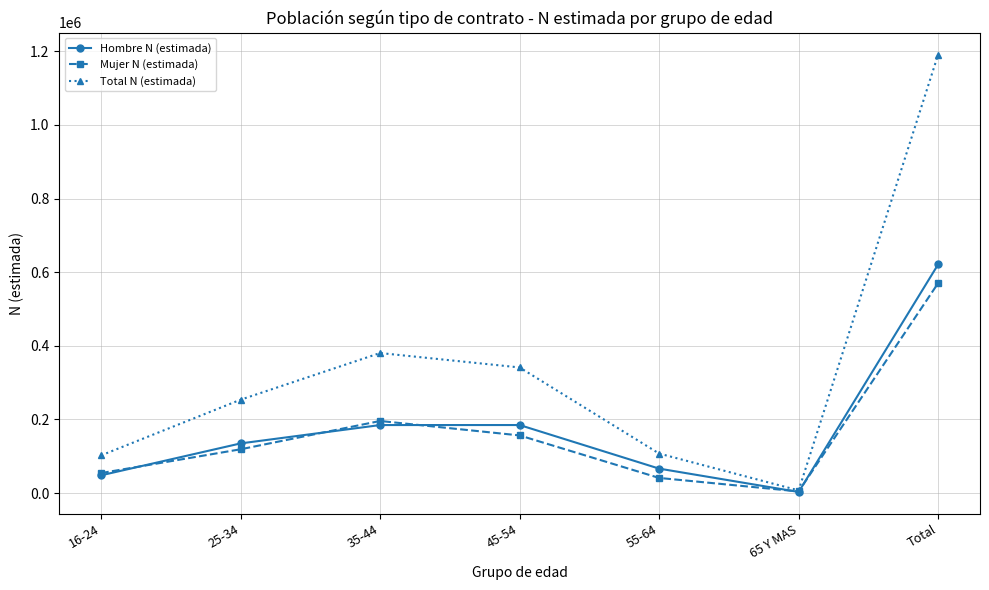

At which category does Total N (estimada) reach its first local peak?

35-44